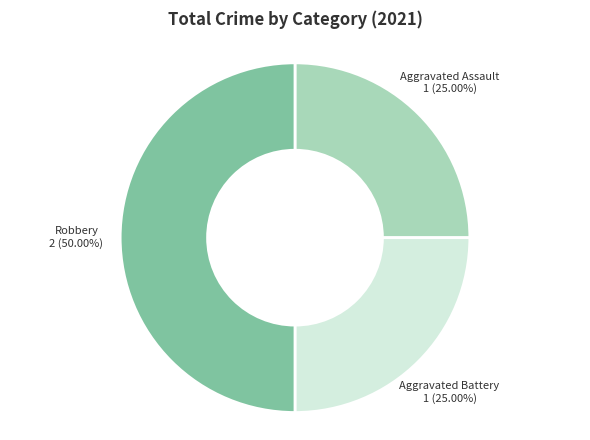

Is it true that Robbery is 41% of the pie?

False